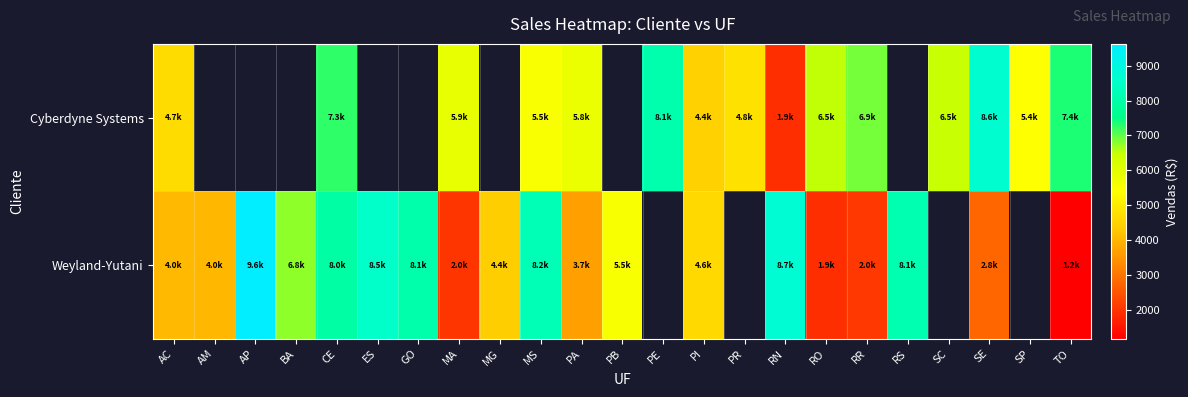

At MG, list the series in order from smallest to largest.

Cyberdyne Systems, Weyland-Yutani